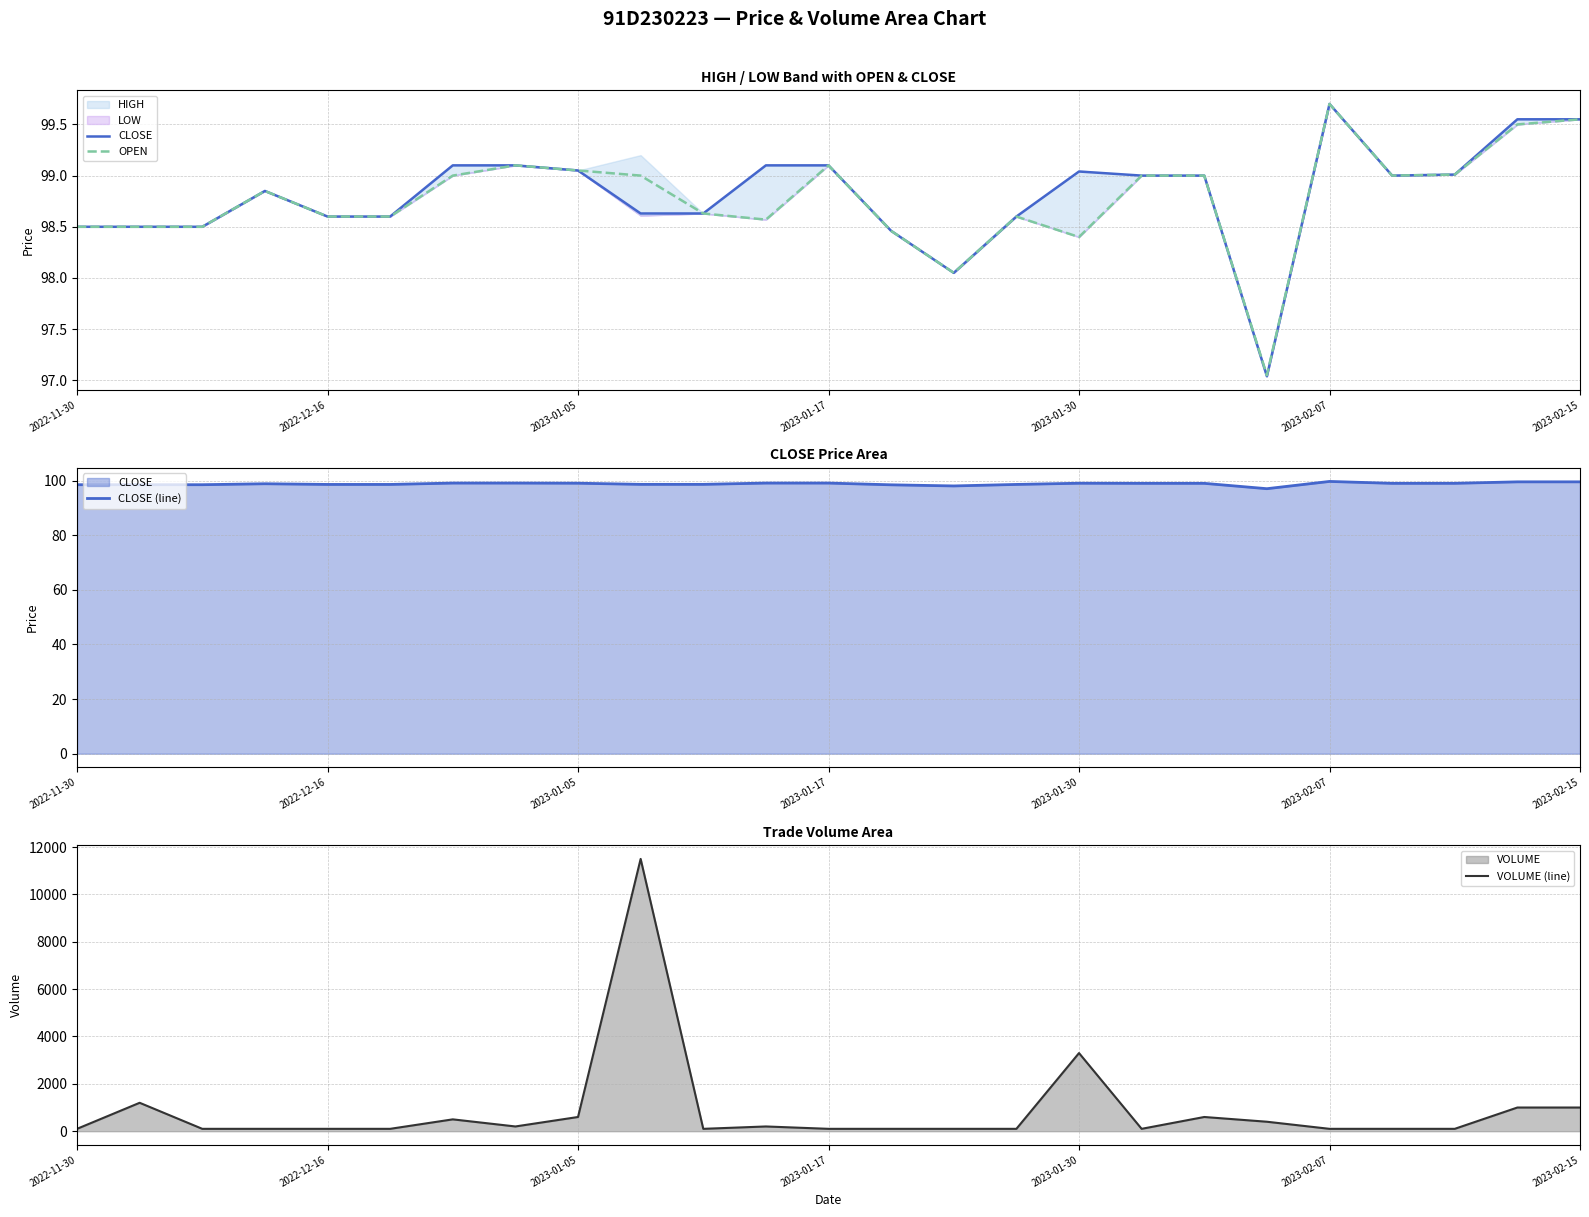

Which series has the largest range (max minus min)?

VOLUME (line)